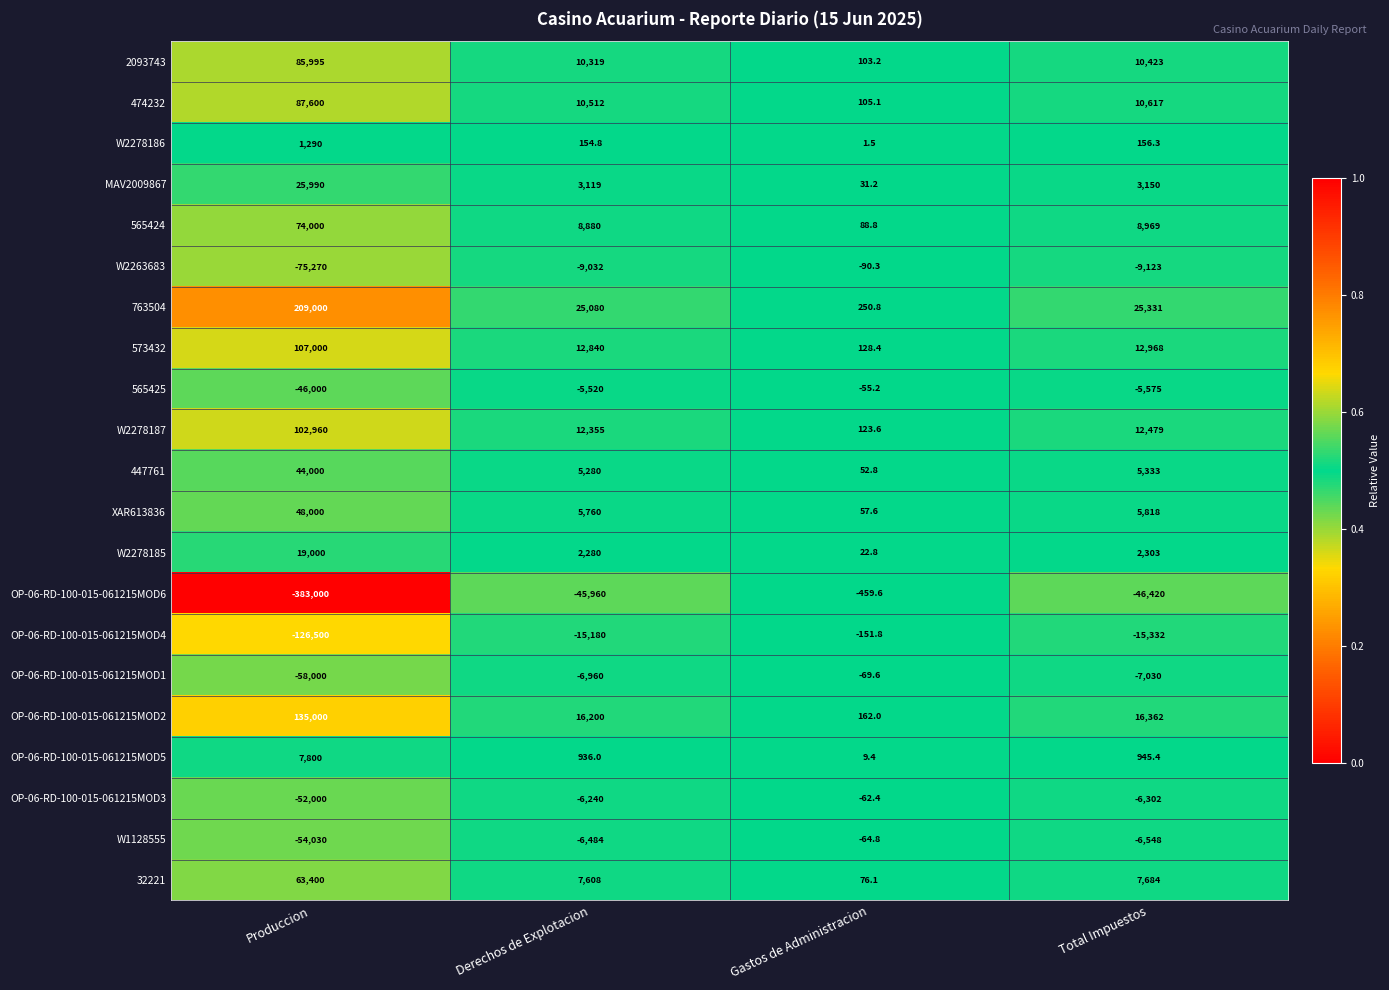

The 763504 series shows 9461.4 at Derechos de Explotacion. True or false?

False